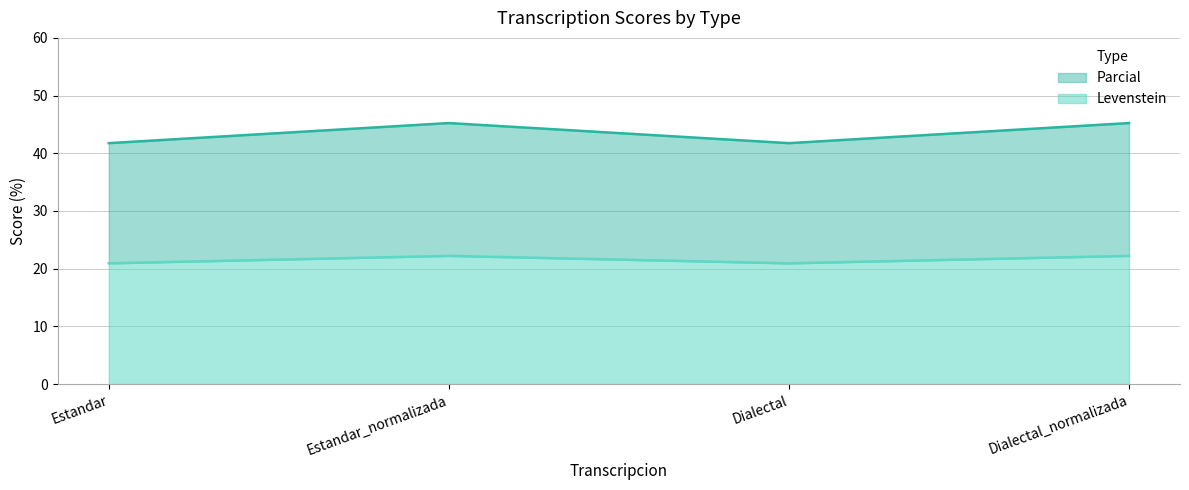

How many categories are shown in the chart?

4